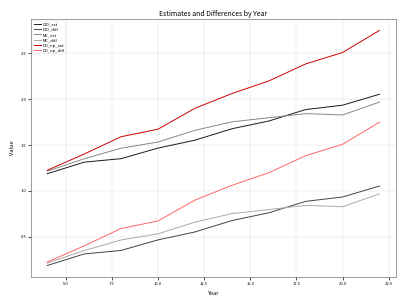

True or false: DID_diff and MC_est intersect in this chart.

False